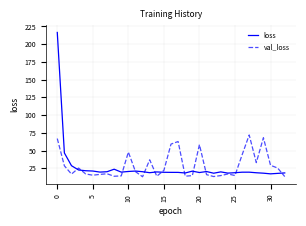

What is the highest value of the loss series?

216.6